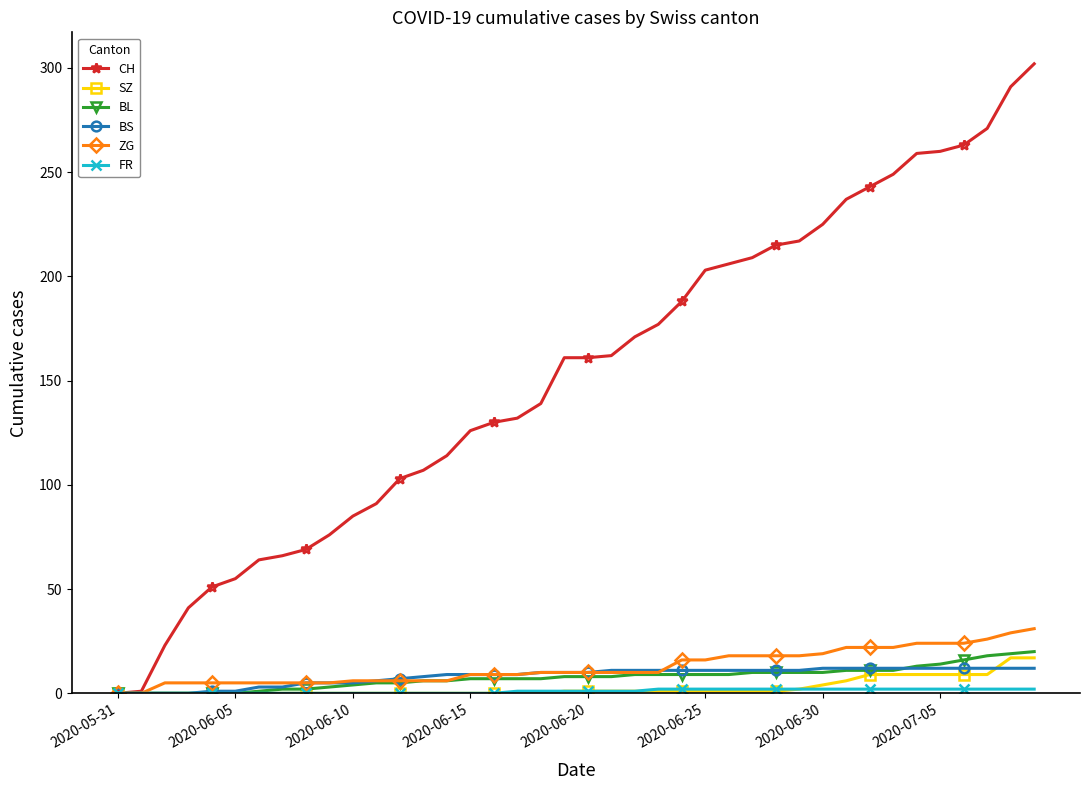

Which series has the largest range (max minus min)?

CH